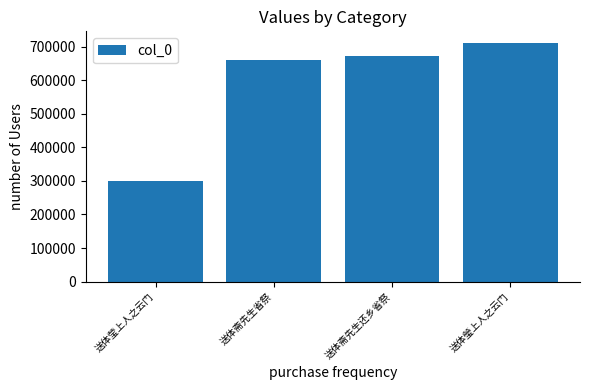

Which category has the highest value across all series?

送体瑩上人之云门